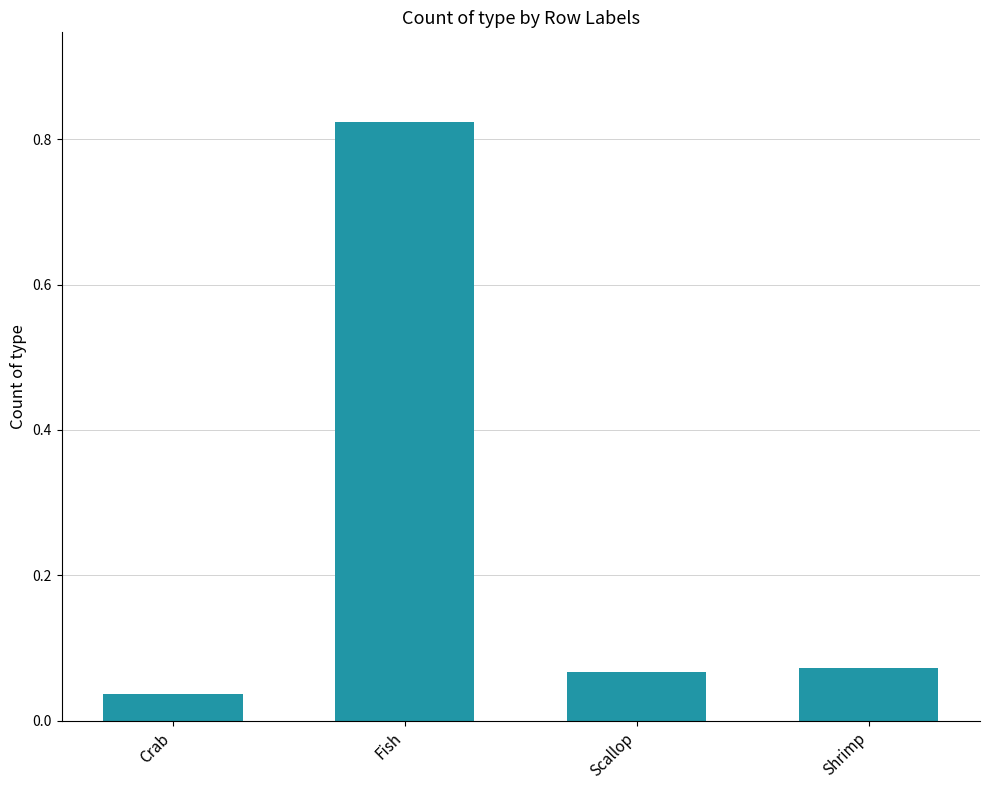

Are the bars horizontal?

No